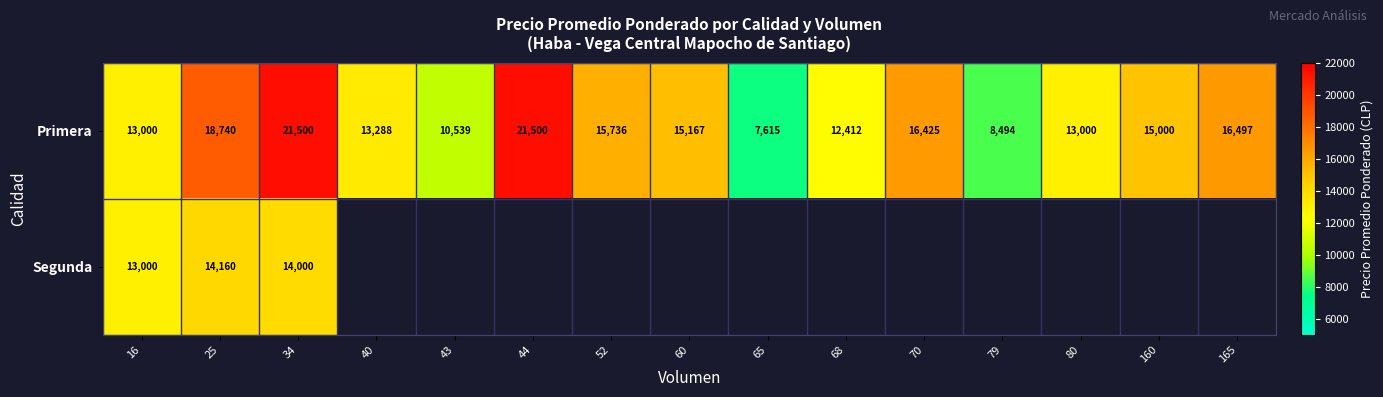

What is the highest value of the Primera series?

21500